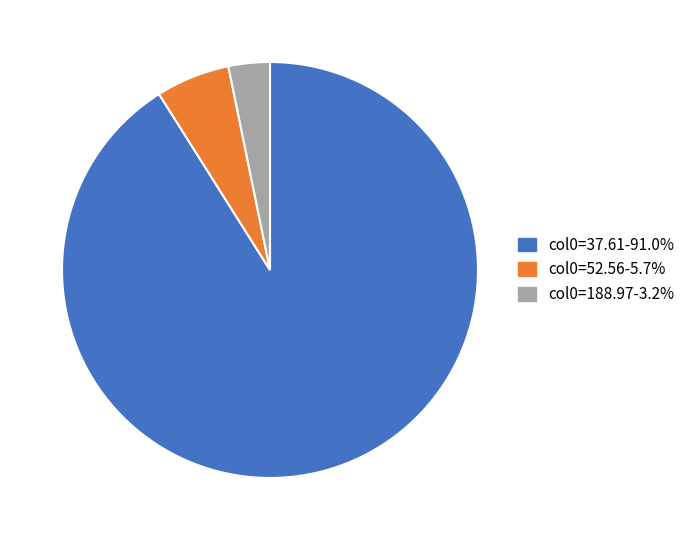

Does any single category account for the majority?

Yes